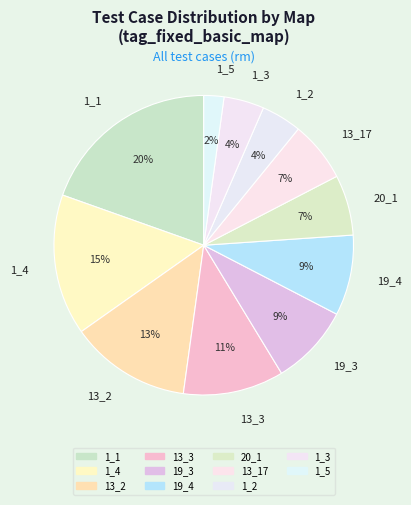

To the nearest percent, what portion does 20_1 represent?

7%